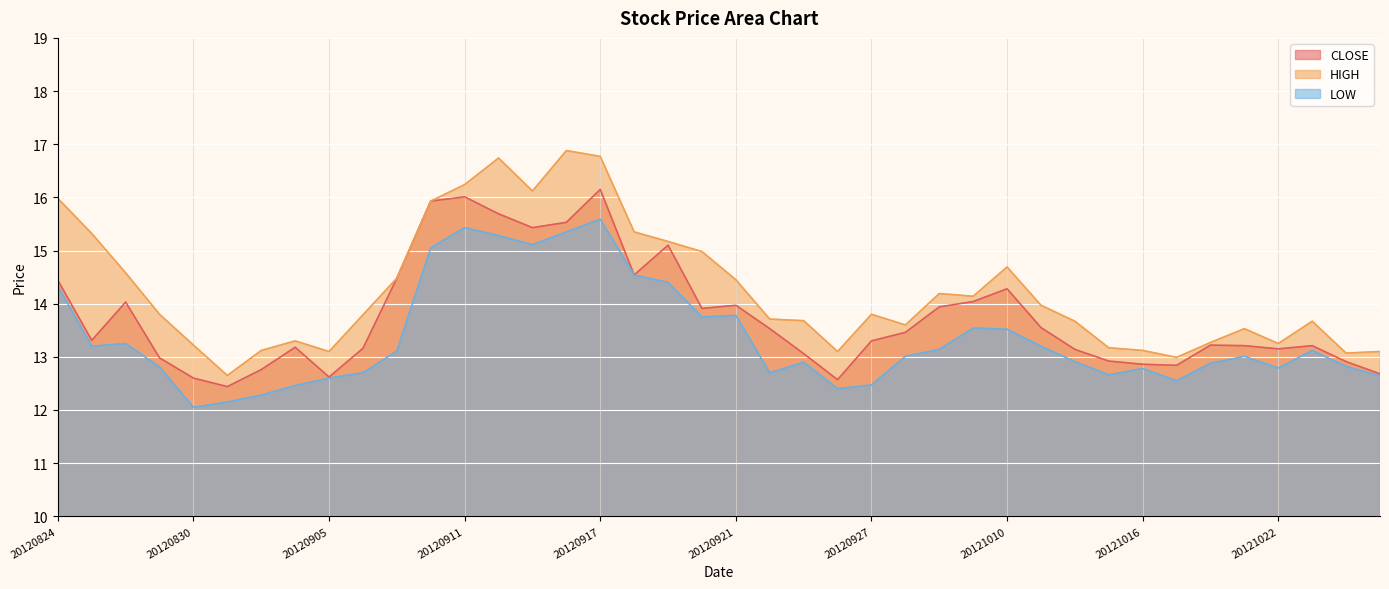

The CLOSE series shows 22.6 at 20120921. True or false?

False